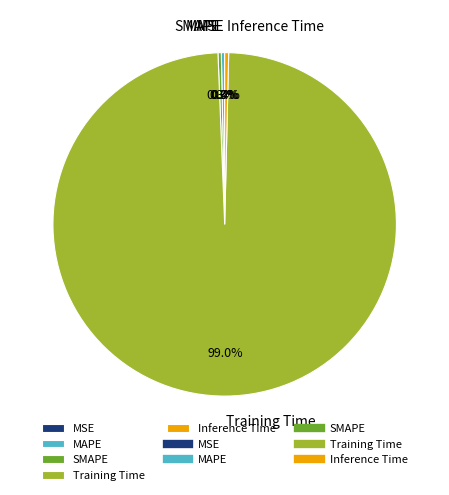

Which has a higher value, Training Time or MAPE?

Training Time